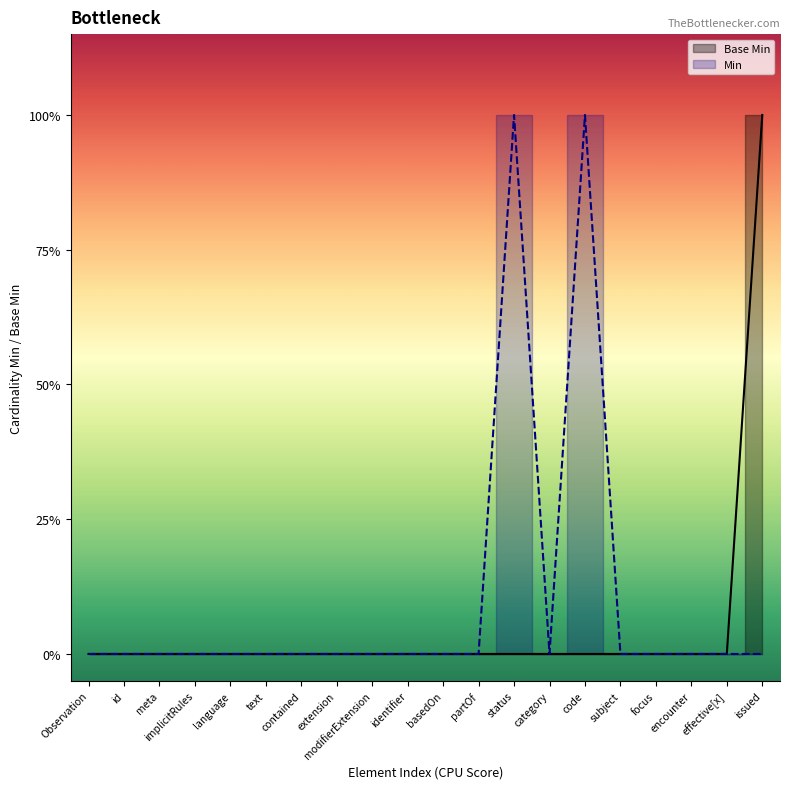

The chart shows a value of 0 at implicitRules. True or false?

True